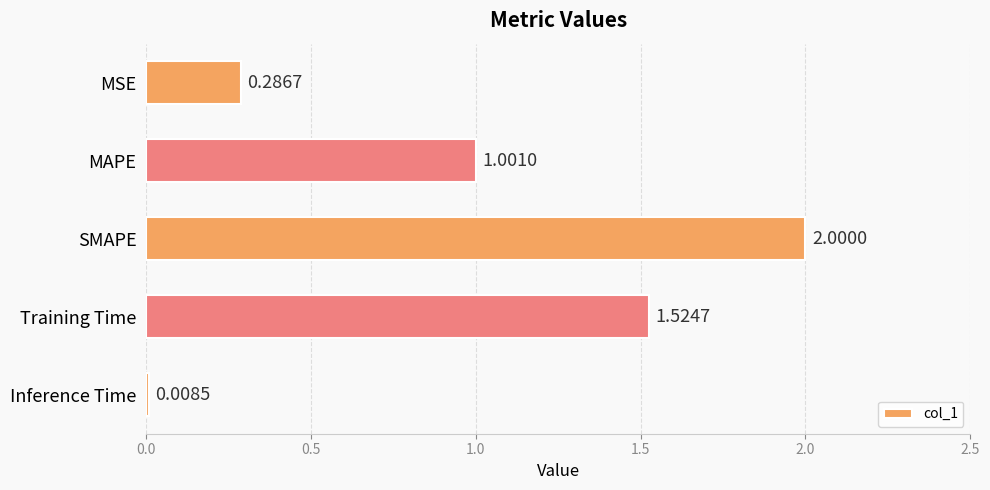

What is the label of the 4th bar from the bottom?

MAPE